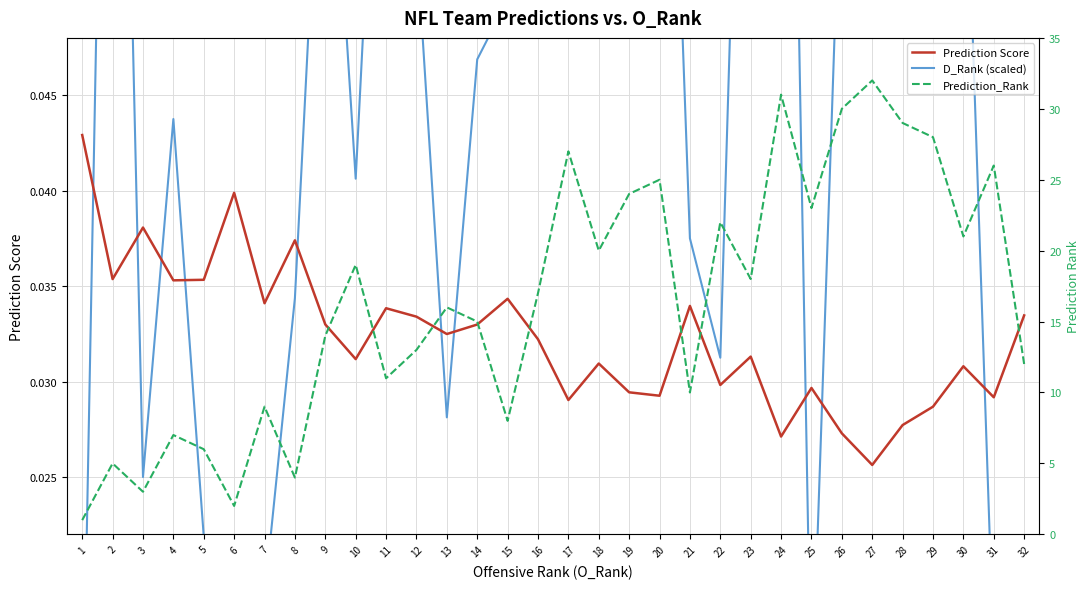

Reading left to right, list all the values displayed in this chart.

Prediction Score: 1=0.0	2=0.0	3=0.0	4=0.0	5=0.0	6=0.0	7=0.0	8=0.0	9=0.0	10=0.0	11=0.0	12=0.0	13=0.0	14=0.0	15=0.0	16=0.0	17=0.0	18=0.0	19=0.0	20=0.0	21=0.0	22=0.0	23=0.0	24=0.0	25=0.0	26=0.0	27=0.0	28=0.0	29=0.0	30=0.0	31=0.0	32=0.0
D_Rank (scaled): 1=0.0	2=0.1	3=0.0	4=0.0	5=0.0	6=0.0	7=0.0	8=0.0	9=0.1	10=0.0	11=0.1	12=0.1	13=0.0	14=0.0	15=0.1	16=0.1	17=0.1	18=0.1	19=0.1	20=0.1	21=0.0	22=0.0	23=0.1	24=0.1	25=0.0	26=0.1	27=0.1	28=0.1	29=0.1	30=0.1	31=0.0	32=0.0
Prediction_Rank: 1=1.0	2=5.0	3=3.0	4=7.0	5=6.0	6=2.0	7=9.0	8=4.0	9=14.0	10=19.0	11=11.0	12=13.0	13=16.0	14=15.0	15=8.0	16=17.0	17=27.0	18=20.0	19=24.0	20=25.0	21=10.0	22=22.0	23=18.0	24=31.0	25=23.0	26=30.0	27=32.0	28=29.0	29=28.0	30=21.0	31=26.0	32=12.0